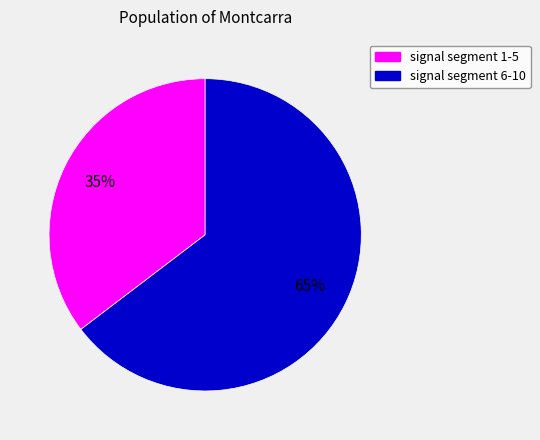

Does any single category account for the majority?

Yes